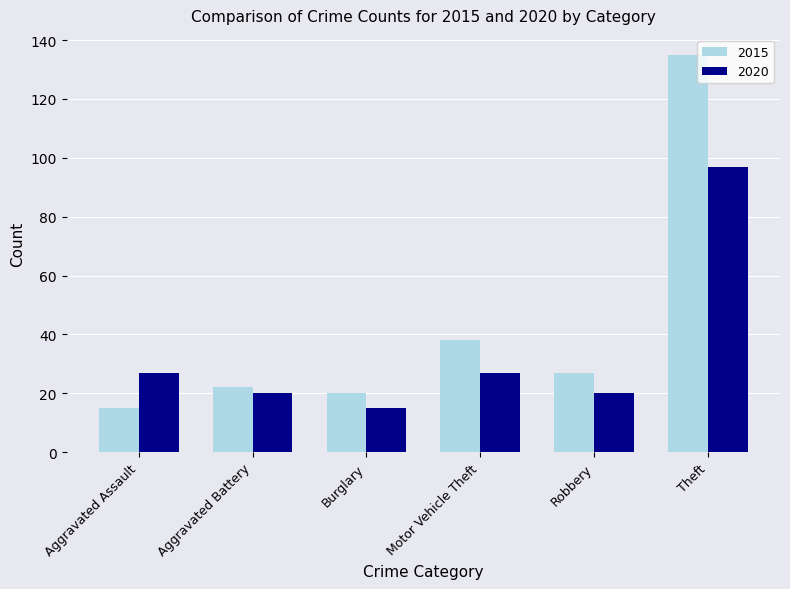

At which label is 2015 closest to 75?

Motor Vehicle Theft